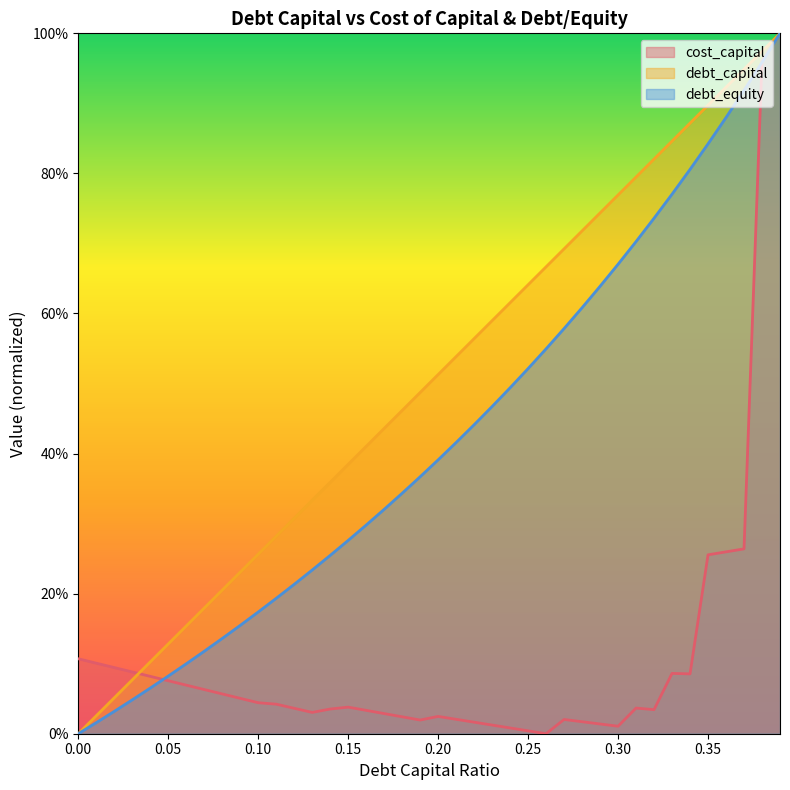

Reading left to right, transcribe all the data shown in this chart.

debt_capital: 0.0	0.0	0.1	0.1	0.1	0.1	0.2	0.2	0.2	0.2	0.3	0.3	0.3	0.3	0.4	0.4	0.4	0.4	0.5	0.5	0.5	0.5	0.6	0.6	0.6	0.6	0.7	0.7	0.7	0.7	0.8	0.8	0.8	0.8	0.9	0.9	0.9	0.9	1.0	1.0
cost_capital: 0.1	0.1	0.1	0.1	0.1	0.1	0.1	0.1	0.1	0.1	0.0	0.0	0.0	0.0	0.0	0.0	0.0	0.0	0.0	0.0	0.0	0.0	0.0	0.0	0.0	0.0	0.0	0.0	0.0	0.0	0.0	0.0	0.0	0.1	0.1	0.3	0.3	0.3	1.0	1.0
debt_equity: 0.0	0.0	0.0	0.0	0.1	0.1	0.1	0.1	0.1	0.2	0.2	0.2	0.2	0.2	0.3	0.3	0.3	0.3	0.3	0.4	0.4	0.4	0.4	0.5	0.5	0.5	0.5	0.6	0.6	0.6	0.7	0.7	0.7	0.8	0.8	0.8	0.9	0.9	1.0	1.0